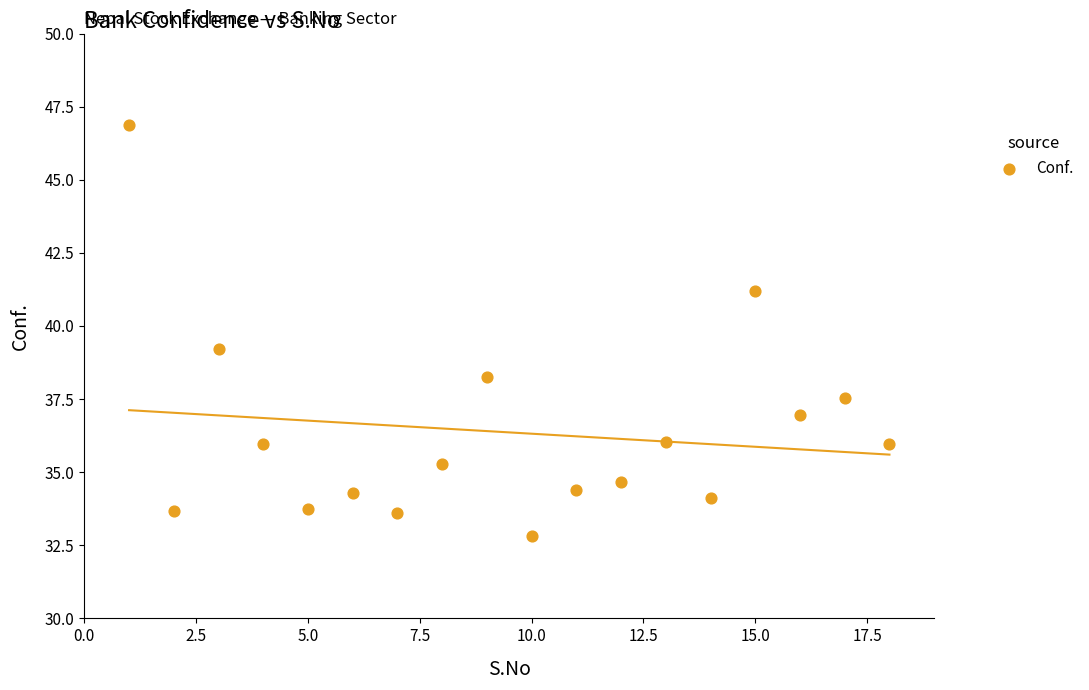

What is the range of Y values (max minus min)?

14.1